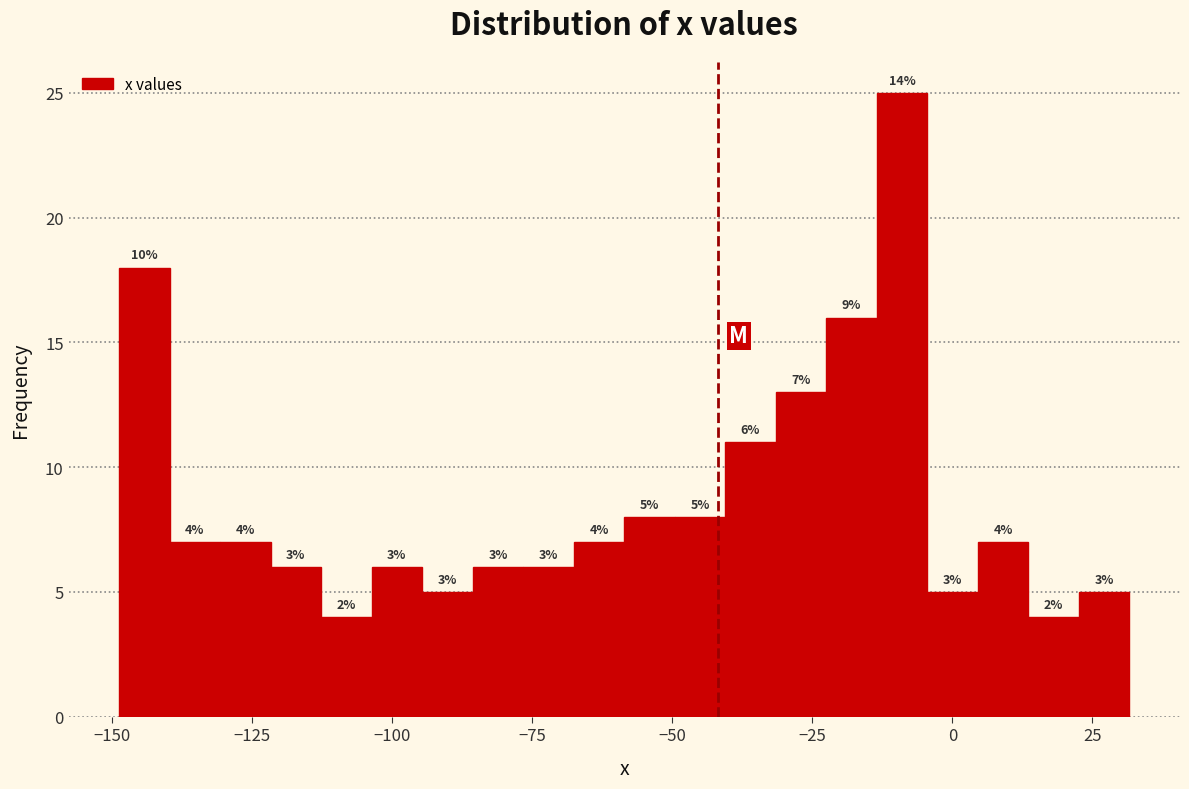

Read against the x-axis, roughly where is the centre of the tallest bar?

-10